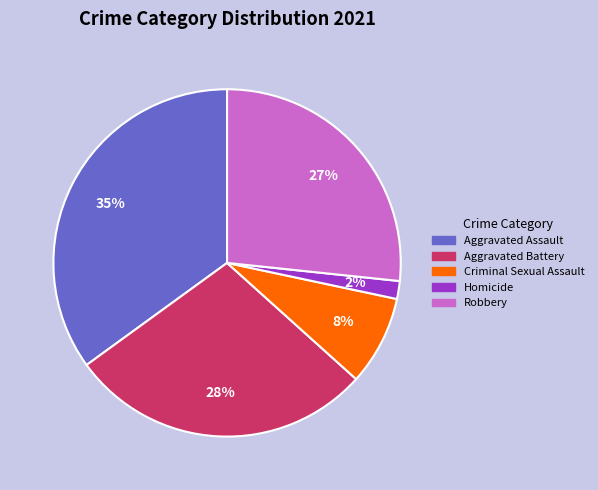

Is Robbery the majority of the pie?

No